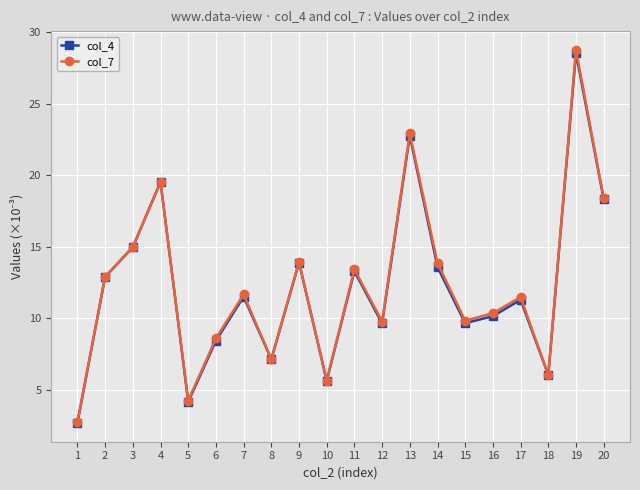

At which label does col_4 first exceed 11?

2